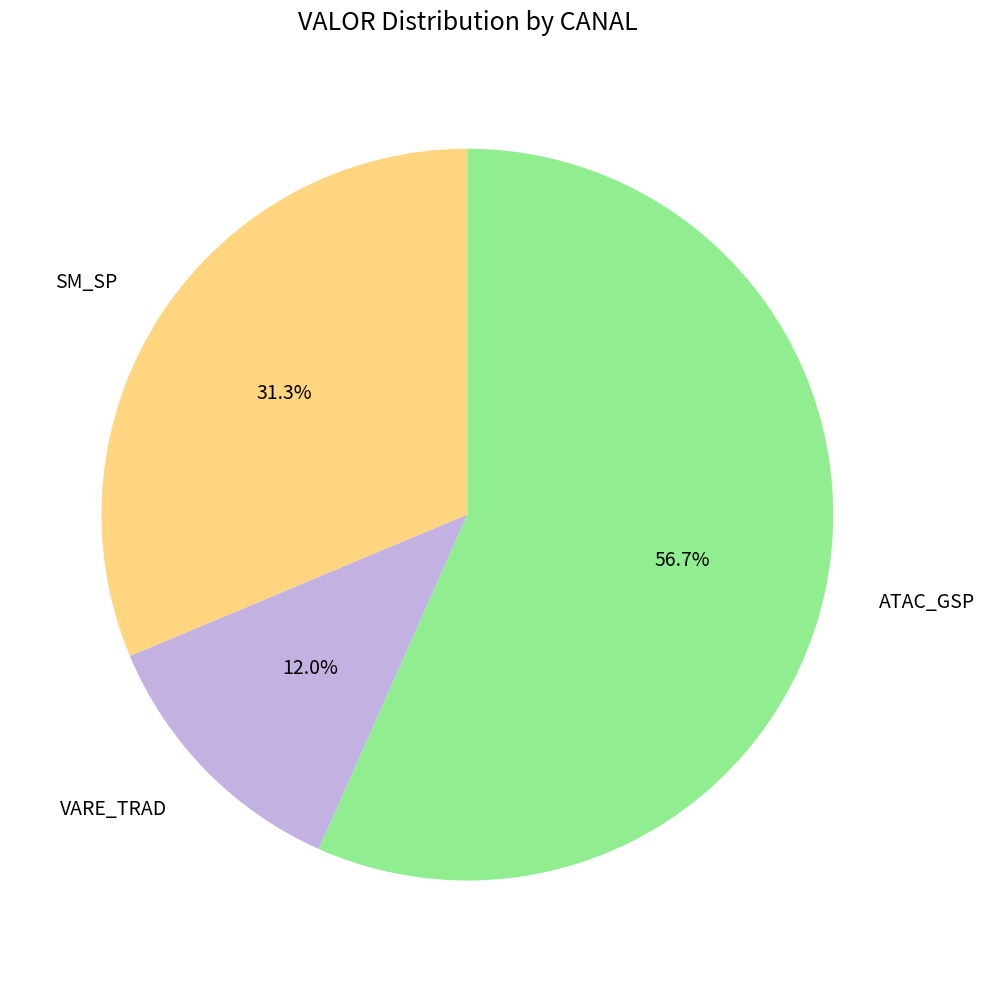

Which slice is the smallest?

VARE_TRAD